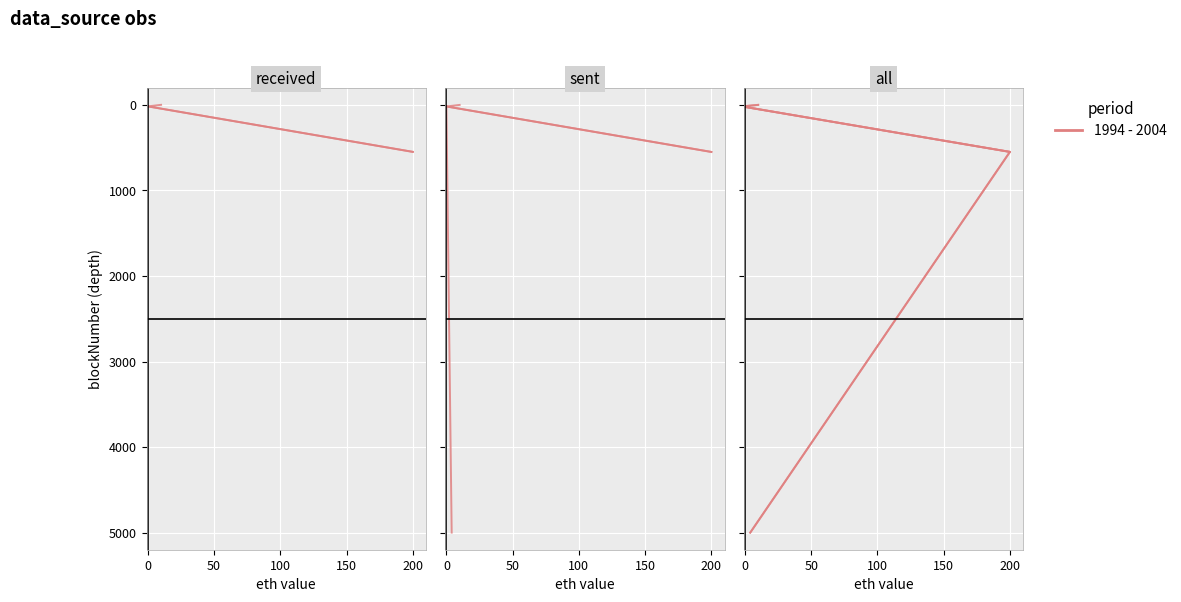

Count the number of categories in the chart.

3